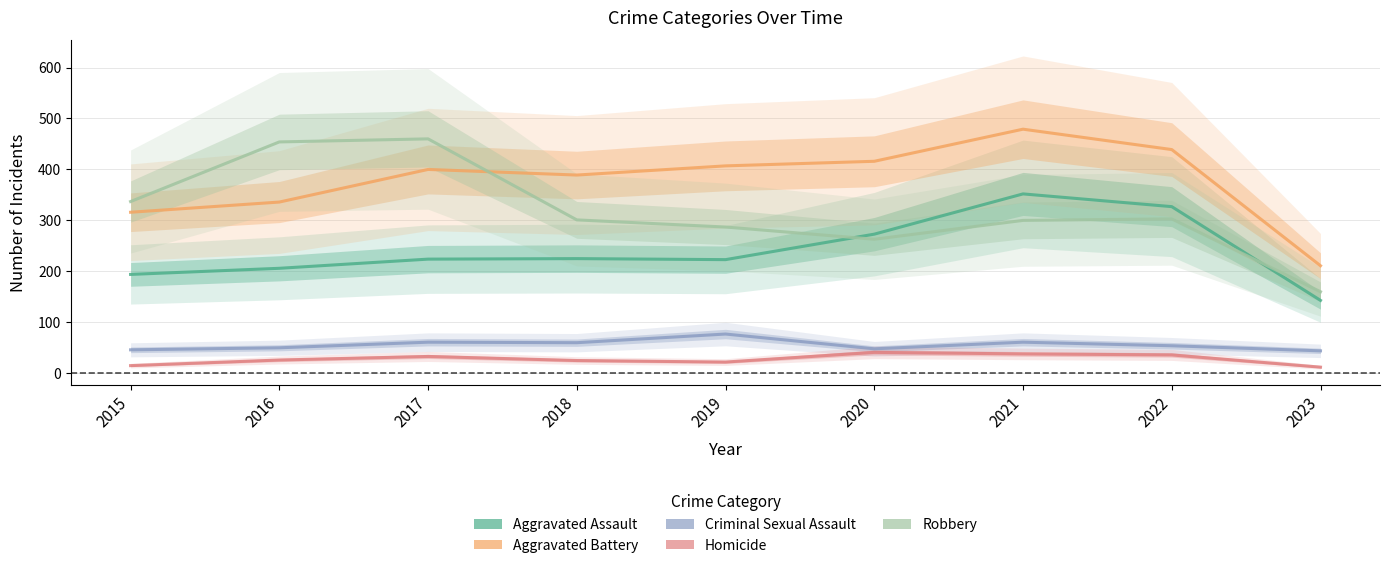

What is the smallest value displayed?

12